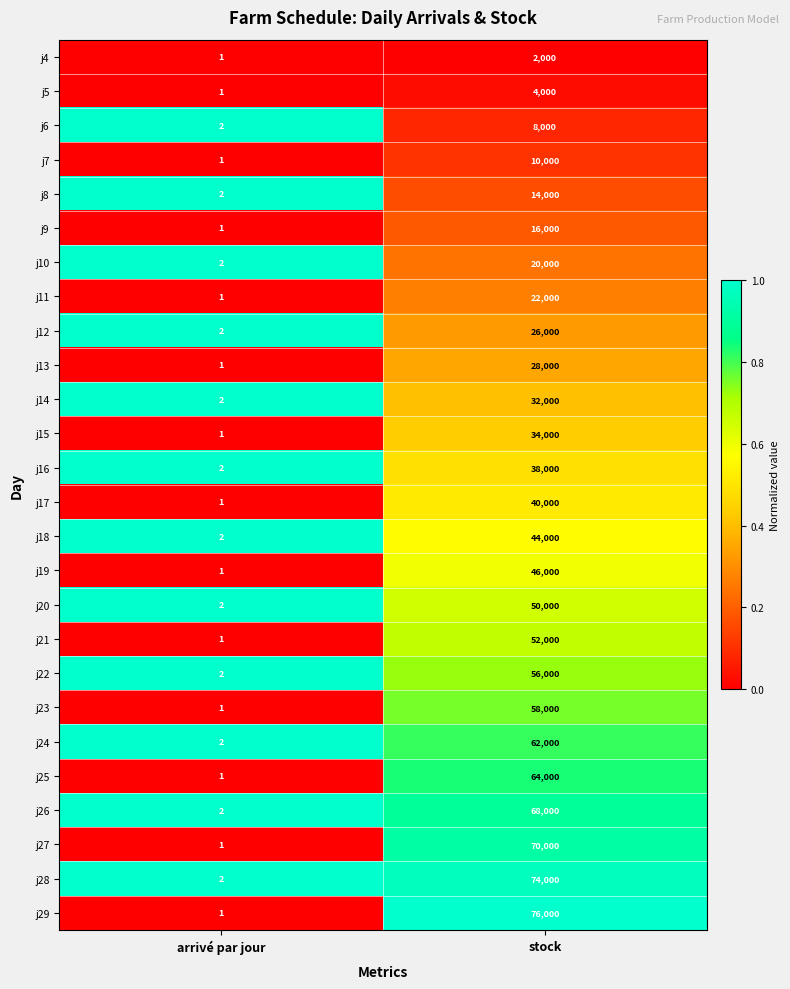

The j24 series shows 37285 at stock. True or false?

False